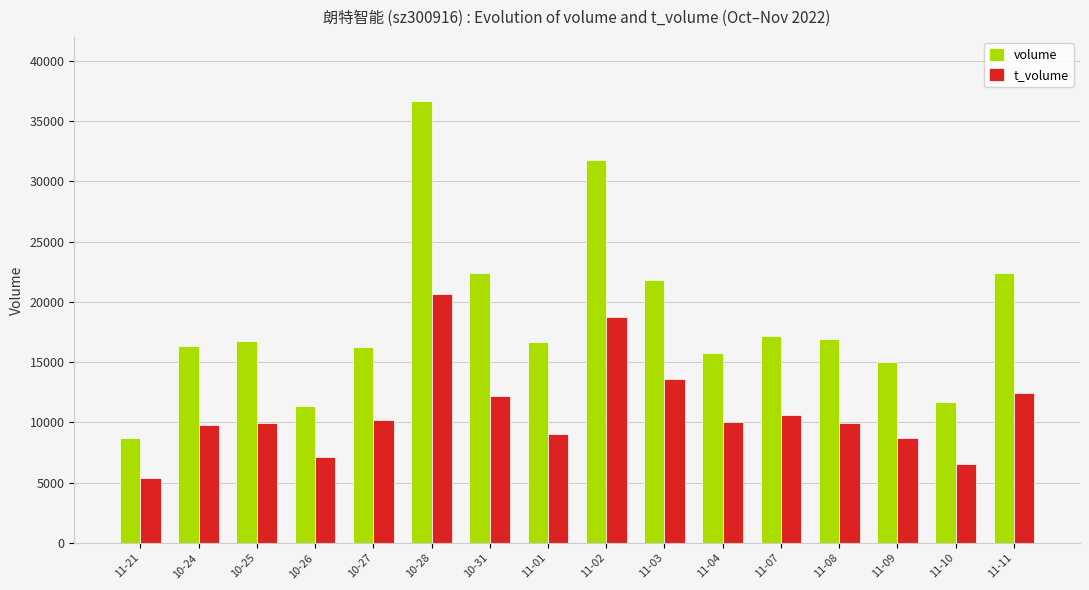

What is the maximum value for volume?

36653